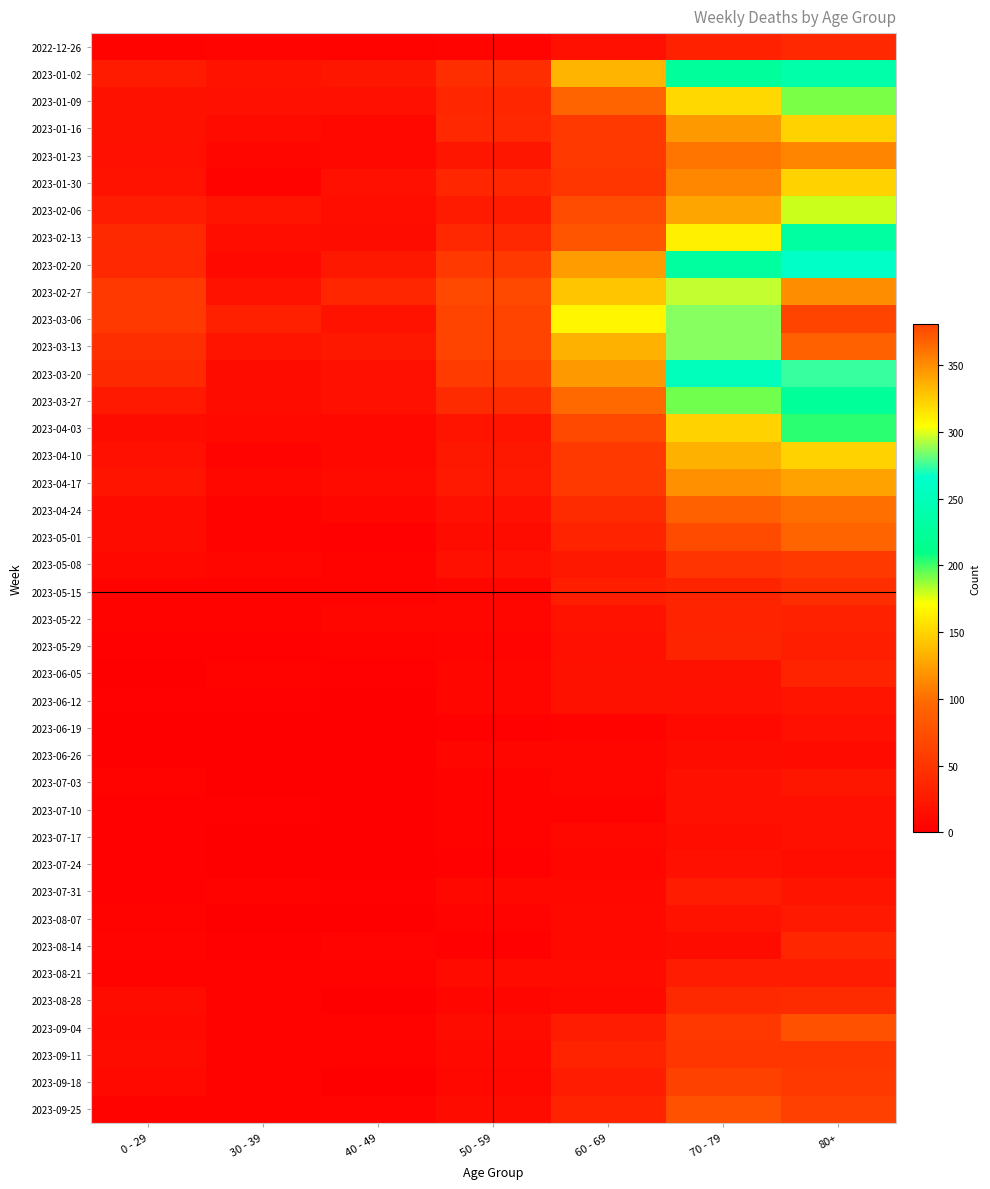

Reading left to right, extract all data points from this chart.

2022-12-26: 0 - 29=4	30 - 39=5	40 - 49=4	50 - 59=5	60 - 69=16	70 - 79=32	80+=38
2023-01-02: 0 - 29=26	30 - 39=18	40 - 49=21	50 - 59=44	60 - 69=134	70 - 79=226	80+=238
2023-01-09: 0 - 29=17	30 - 39=15	40 - 49=16	50 - 59=37	60 - 69=94	70 - 79=153	80+=191
2023-01-16: 0 - 29=17	30 - 39=11	40 - 49=8	50 - 59=38	60 - 69=54	70 - 79=121	80+=150
2023-01-23: 0 - 29=15	30 - 39=6	40 - 49=8	50 - 59=21	60 - 69=55	70 - 79=104	80+=111
2023-01-30: 0 - 29=18	30 - 39=4	40 - 49=15	50 - 59=37	60 - 69=51	70 - 79=112	80+=149
2023-02-06: 0 - 29=28	30 - 39=20	40 - 49=14	50 - 59=26	60 - 69=72	70 - 79=127	80+=179
2023-02-13: 0 - 29=39	30 - 39=14	40 - 49=13	50 - 59=38	60 - 69=80	70 - 79=165	80+=230
2023-02-20: 0 - 29=38	30 - 39=10	40 - 49=23	50 - 59=55	60 - 69=123	70 - 79=228	80+=263
2023-02-27: 0 - 29=55	30 - 39=18	40 - 49=36	50 - 59=68	60 - 69=143	70 - 79=296	80+=351
2023-03-06: 0 - 29=54	30 - 39=30	40 - 49=19	50 - 59=65	60 - 69=167	70 - 79=287	80+=381
2023-03-13: 0 - 29=44	30 - 39=20	40 - 49=23	50 - 59=65	60 - 69=133	70 - 79=286	80+=368
2023-03-20: 0 - 29=40	30 - 39=13	40 - 49=16	50 - 59=56	60 - 69=122	70 - 79=253	80+=275
2023-03-27: 0 - 29=24	30 - 39=12	40 - 49=16	50 - 59=41	60 - 69=98	70 - 79=193	80+=224
2023-04-03: 0 - 29=13	30 - 39=9	40 - 49=8	50 - 59=20	60 - 69=69	70 - 79=150	80+=203
2023-04-10: 0 - 29=15	30 - 39=5	40 - 49=8	50 - 59=23	60 - 69=54	70 - 79=133	80+=149
2023-04-17: 0 - 29=20	30 - 39=8	40 - 49=11	50 - 59=25	60 - 69=54	70 - 79=117	80+=126
2023-04-24: 0 - 29=11	30 - 39=3	40 - 49=7	50 - 59=16	60 - 69=41	70 - 79=90	80+=101
2023-05-01: 0 - 29=13	30 - 39=4	40 - 49=2	50 - 59=12	60 - 69=33	70 - 79=71	80+=95
2023-05-08: 0 - 29=8	30 - 39=6	40 - 49=4	50 - 59=15	60 - 69=23	70 - 79=50	80+=54
2023-05-15: 0 - 29=4	30 - 39=4	40 - 49=3	50 - 59=7	60 - 69=29	70 - 79=35	80+=44
2023-05-22: 0 - 29=3	30 - 39=3	40 - 49=6	50 - 59=6	60 - 69=18	70 - 79=33	80+=32
2023-05-29: 0 - 29=2	30 - 39=2	40 - 49=3	50 - 59=5	60 - 69=15	70 - 79=35	80+=29
2023-06-05: 0 - 29=1	30 - 39=3	40 - 49=2	50 - 59=6	60 - 69=17	70 - 79=17	80+=33
2023-06-12: 0 - 29=2	30 - 39=2	40 - 49=1	50 - 59=6	60 - 69=17	70 - 79=15	80+=20
2023-06-19: 0 - 29=1	30 - 39=1	40 - 49=1	50 - 59=2	60 - 69=4	70 - 79=10	80+=16
2023-06-26: 0 - 29=1	30 - 39=1	40 - 49=0	50 - 59=6	60 - 69=7	70 - 79=12	80+=11
2023-07-03: 0 - 29=3	30 - 39=0	40 - 49=0	50 - 59=3	60 - 69=6	70 - 79=15	80+=22
2023-07-10: 0 - 29=2	30 - 39=2	40 - 49=1	50 - 59=3	60 - 69=4	70 - 79=15	80+=16
2023-07-17: 0 - 29=2	30 - 39=0	40 - 49=0	50 - 59=4	60 - 69=8	70 - 79=14	80+=15
2023-07-24: 0 - 29=2	30 - 39=1	40 - 49=1	50 - 59=2	60 - 69=7	70 - 79=16	80+=14
2023-07-31: 0 - 29=2	30 - 39=3	40 - 49=2	50 - 59=8	60 - 69=8	70 - 79=27	80+=20
2023-08-07: 0 - 29=4	30 - 39=1	40 - 49=0	50 - 59=5	60 - 69=10	70 - 79=18	80+=24
2023-08-14: 0 - 29=5	30 - 39=2	40 - 49=5	50 - 59=2	60 - 69=9	70 - 79=12	80+=36
2023-08-21: 0 - 29=3	30 - 39=3	40 - 49=4	50 - 59=11	60 - 69=11	70 - 79=27	80+=27
2023-08-28: 0 - 29=12	30 - 39=3	40 - 49=1	50 - 59=6	60 - 69=9	70 - 79=39	80+=41
2023-09-04: 0 - 29=9	30 - 39=4	40 - 49=3	50 - 59=13	60 - 69=27	70 - 79=53	80+=77
2023-09-11: 0 - 29=13	30 - 39=4	40 - 49=4	50 - 59=9	60 - 69=34	70 - 79=51	80+=52
2023-09-18: 0 - 29=10	30 - 39=3	40 - 49=1	50 - 59=8	60 - 69=28	70 - 79=62	80+=55
2023-09-25: 0 - 29=3	30 - 39=4	40 - 49=5	50 - 59=13	60 - 69=33	70 - 79=77	80+=61